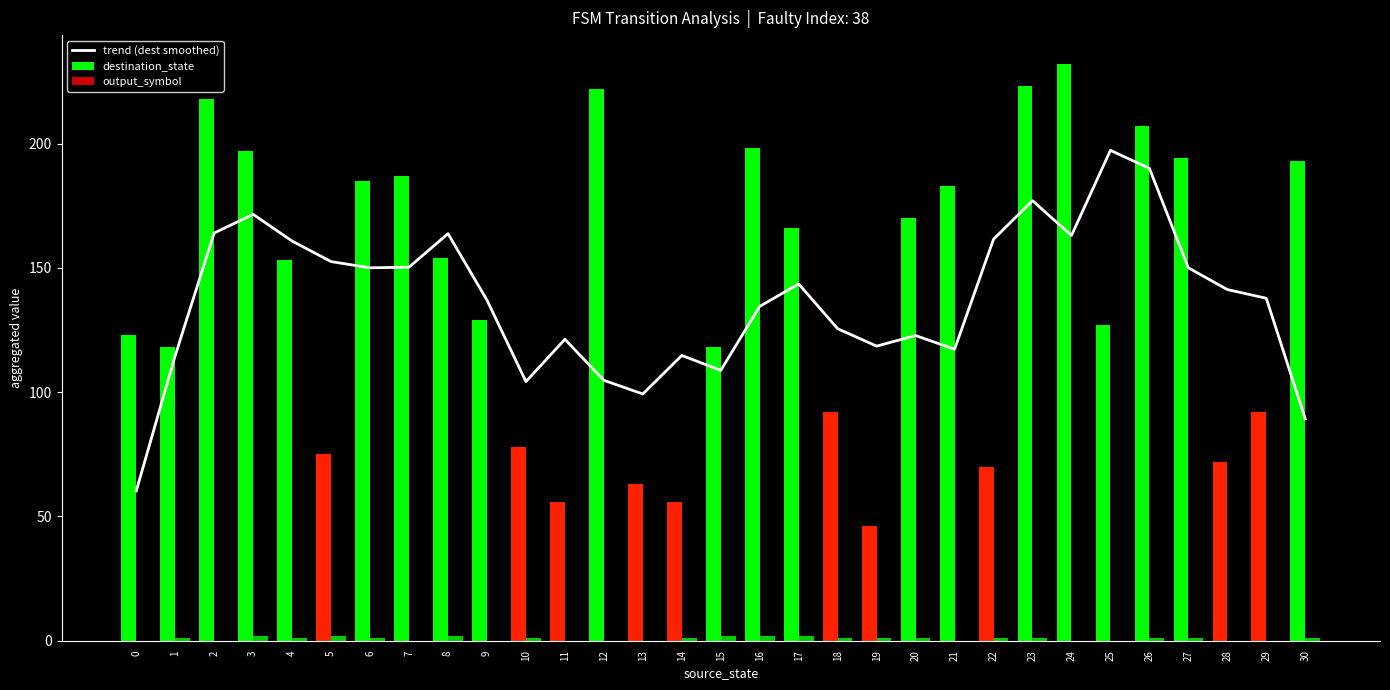

How many groups of bars are there?

31